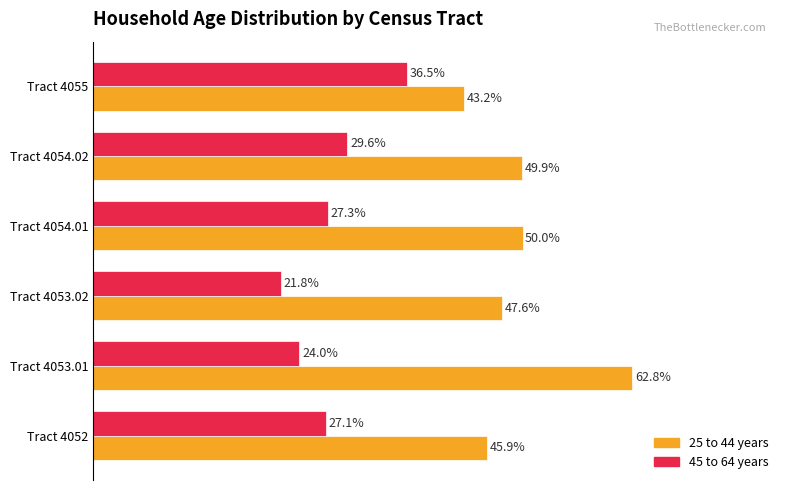

Rank the series by their average value, from lowest to highest.

45 to 64 years, 25 to 44 years